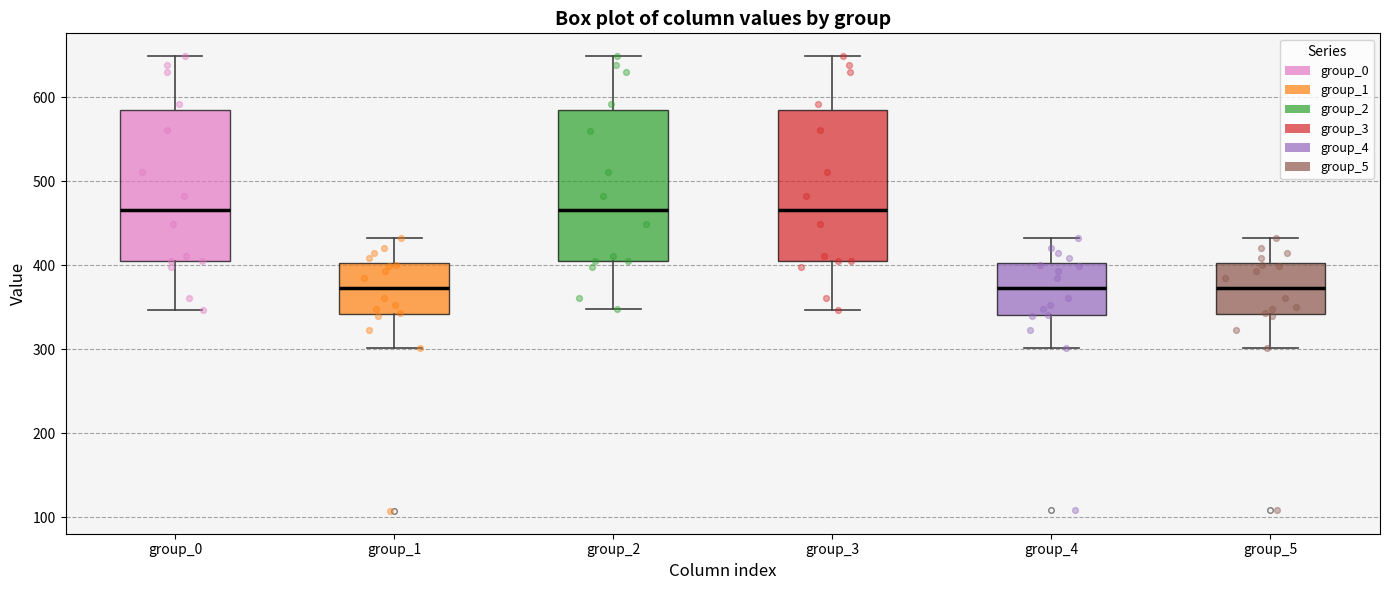

Where is the lower edge of the box for group_1 on the y-axis? The values are not printed on the chart, so give them approximately, as read against the axis.

340